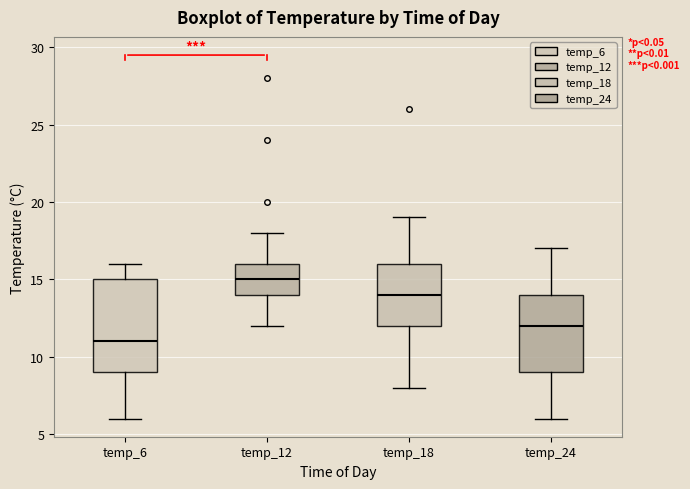

Which box is the tallest, from its lower edge to its upper edge?

temp_6